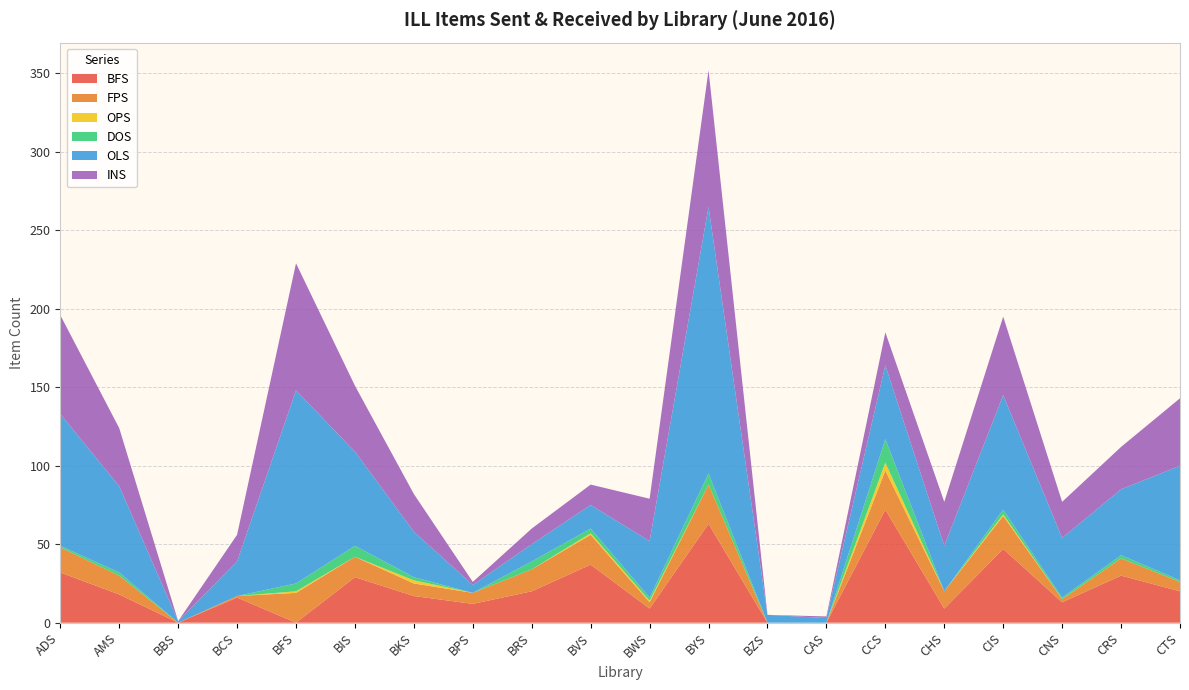

Reading left to right, what are all the values shown in this chart?

BFS: 32	18	0	16	0	29	17	12	20	37	9	63	0	0	72	9	47	13	30	20
FPS: 16	12	0	1	19	13	8	7	14	19	4	25	0	0	25	11	21	2	11	6
OPS: 0	0	0	0	1	0	2	0	0	1	1	0	0	0	5	0	1	0	0	0
DOS: 1	2	0	0	5	7	2	0	5	3	2	7	0	0	15	0	3	1	2	1
OLS: 84	55	1	22	123	60	29	5	11	15	36	170	5	3	47	29	73	38	42	73
INS: 63	37	0	17	81	42	24	2	10	13	27	87	0	1	21	28	50	23	27	43